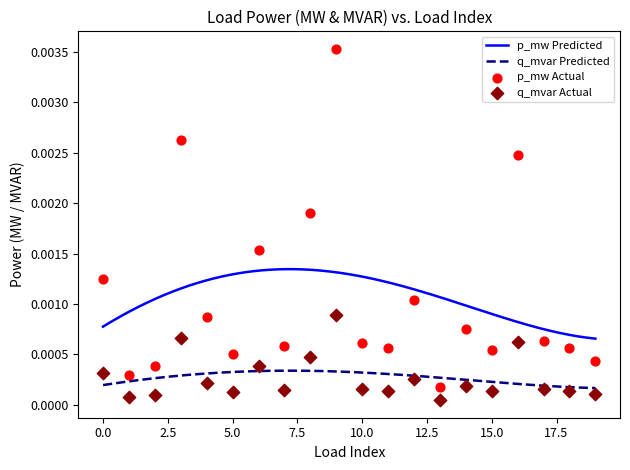

True or false: q_mvar Predicted and p_mw Predicted intersect in this chart.

False